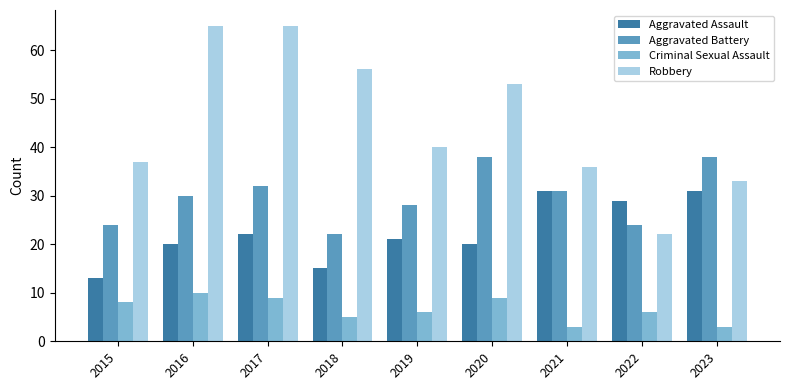

What is the maximum value for Criminal Sexual Assault?

10